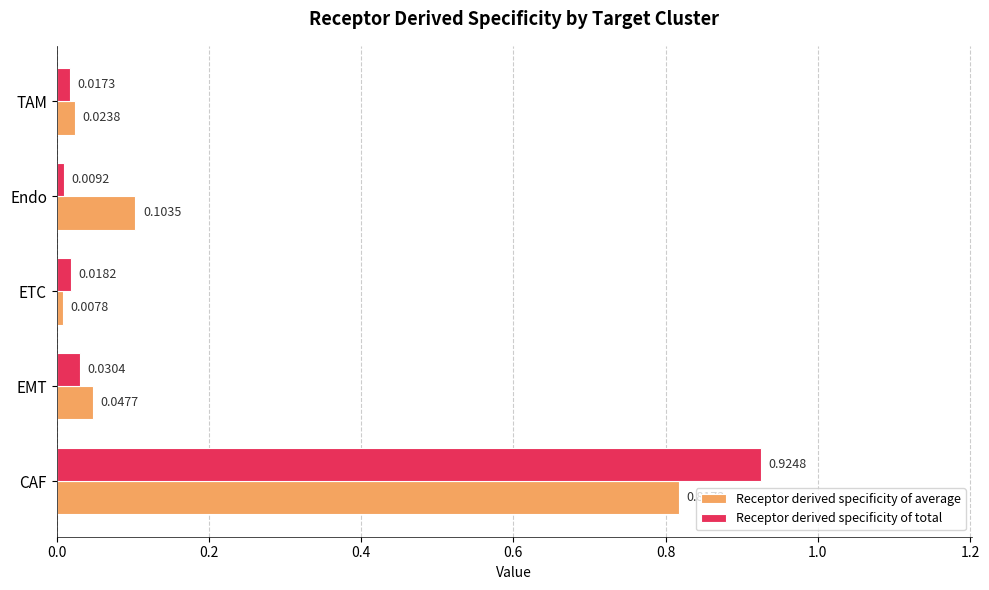

At ETC, list the series in order from smallest to largest.

Receptor derived specificity of average, Receptor derived specificity of total